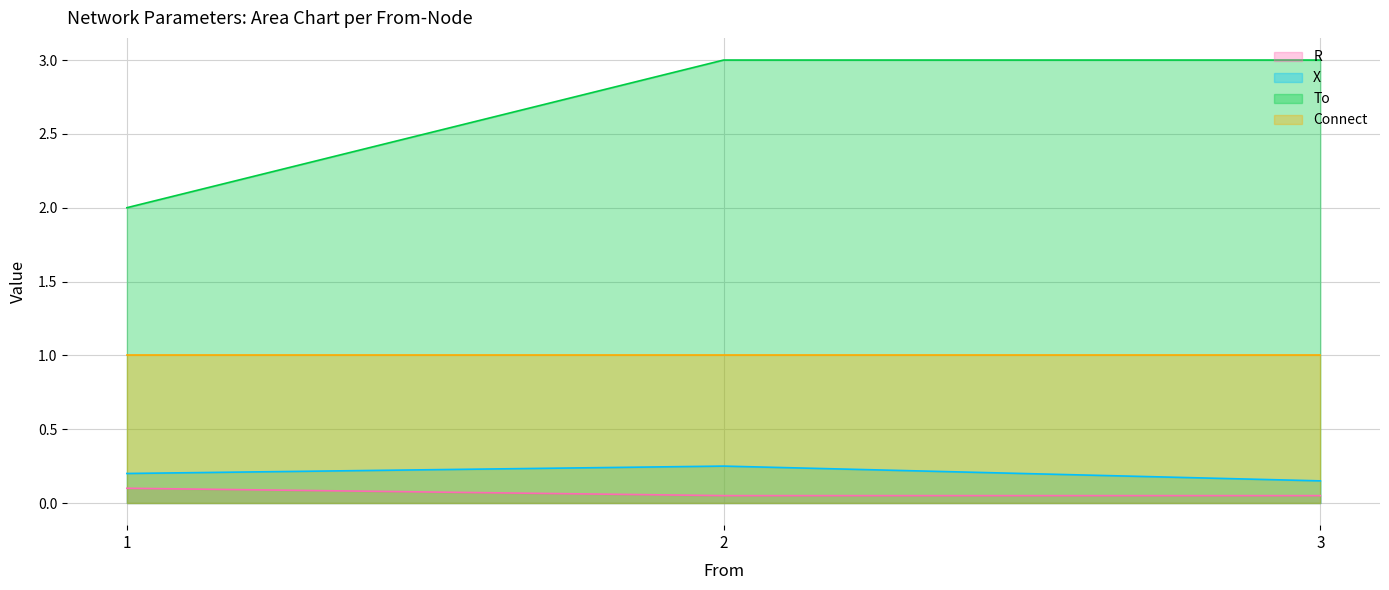

What is the minimum value for Connect?

1.0